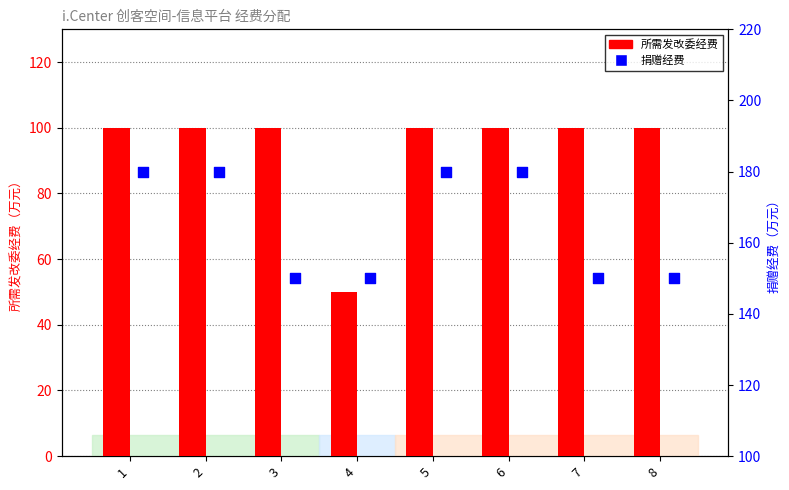

Which series has the largest total across all categories?

捐赠经费